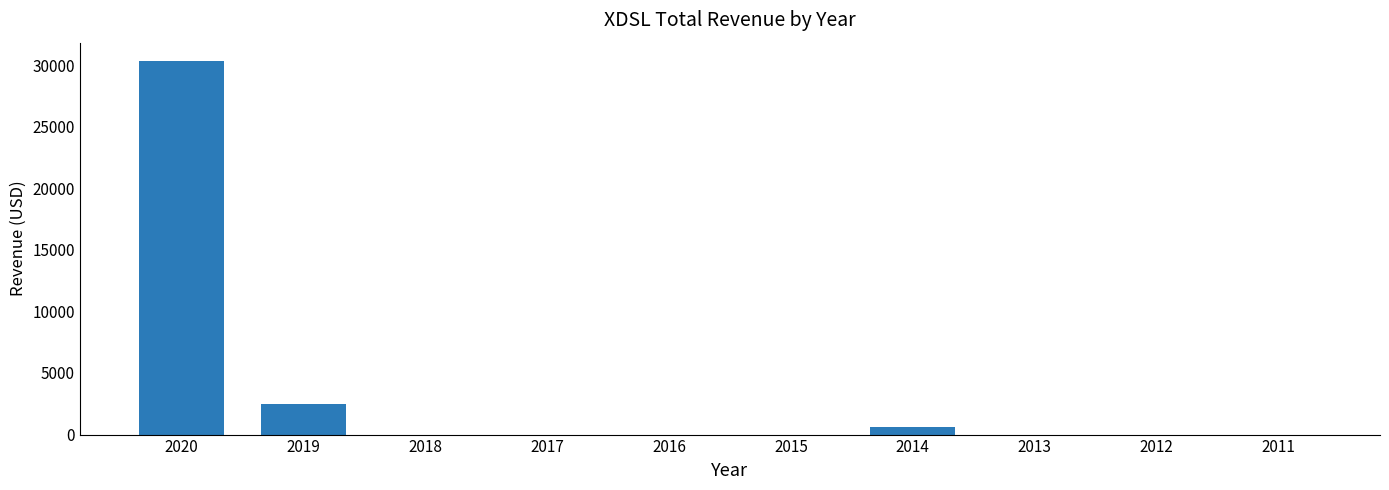

The chart shows a value of 44474 at 2020. True or false?

False